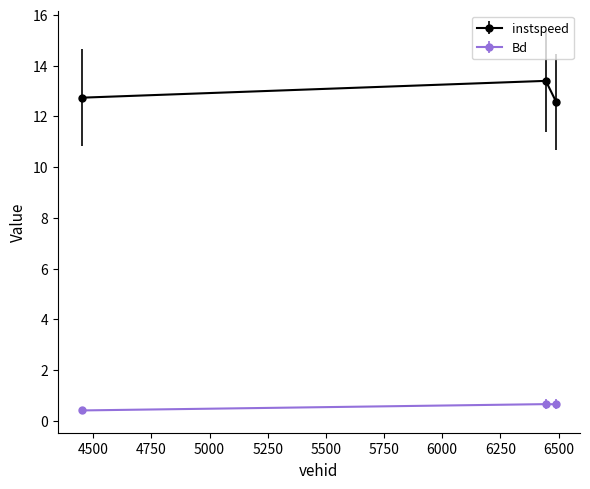

Count the Bd values in the range 0 to 1.

3